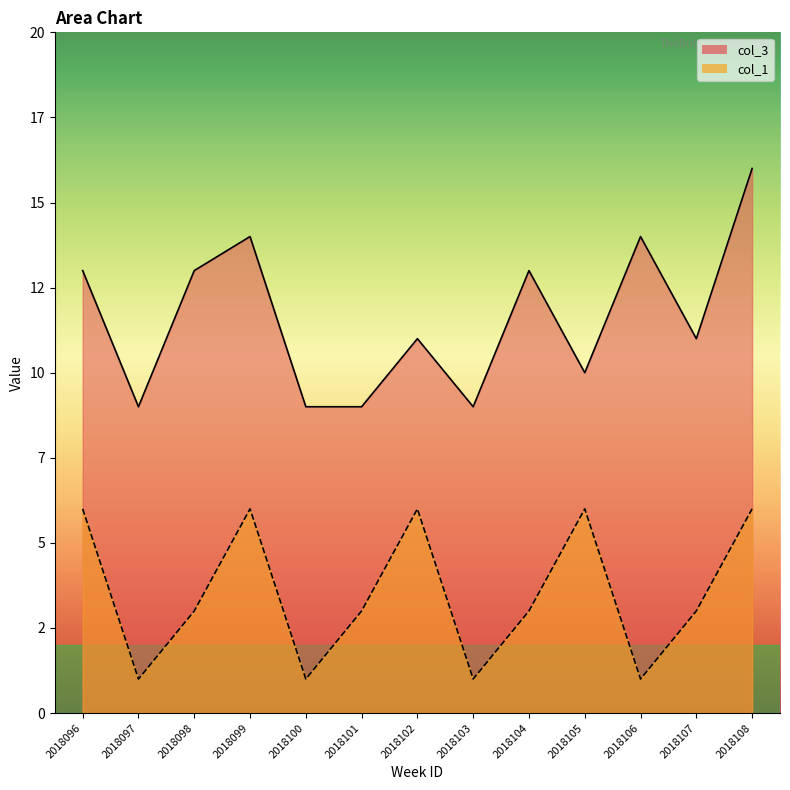

At which label is col_3 line closest to 12?

2018096